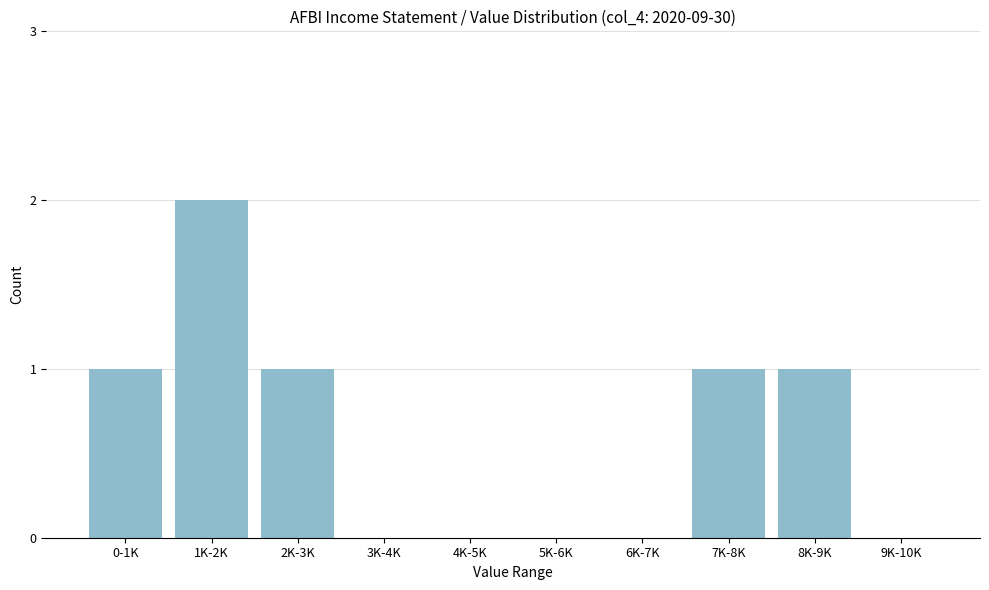

Reading left to right, extract all data points from this chart.

0-1K=1	1K-2K=2	2K-3K=1	3K-4K=0	4K-5K=0	5K-6K=0	6K-7K=0	7K-8K=1	8K-9K=1	9K-10K=0